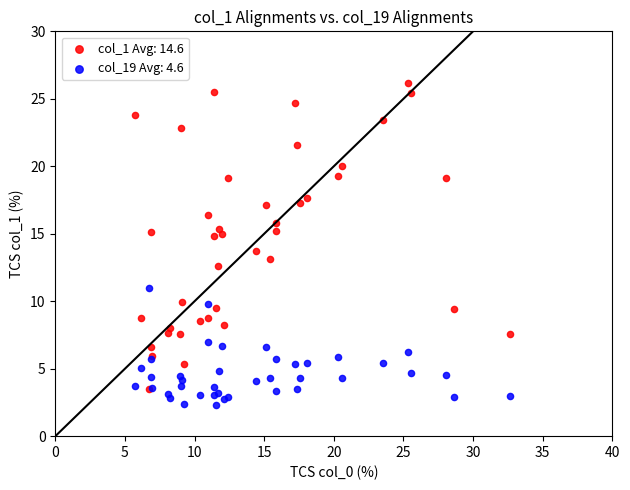

What are all the series names shown in the legend?

col_1 Avg: 14.6, col_19 Avg: 4.6